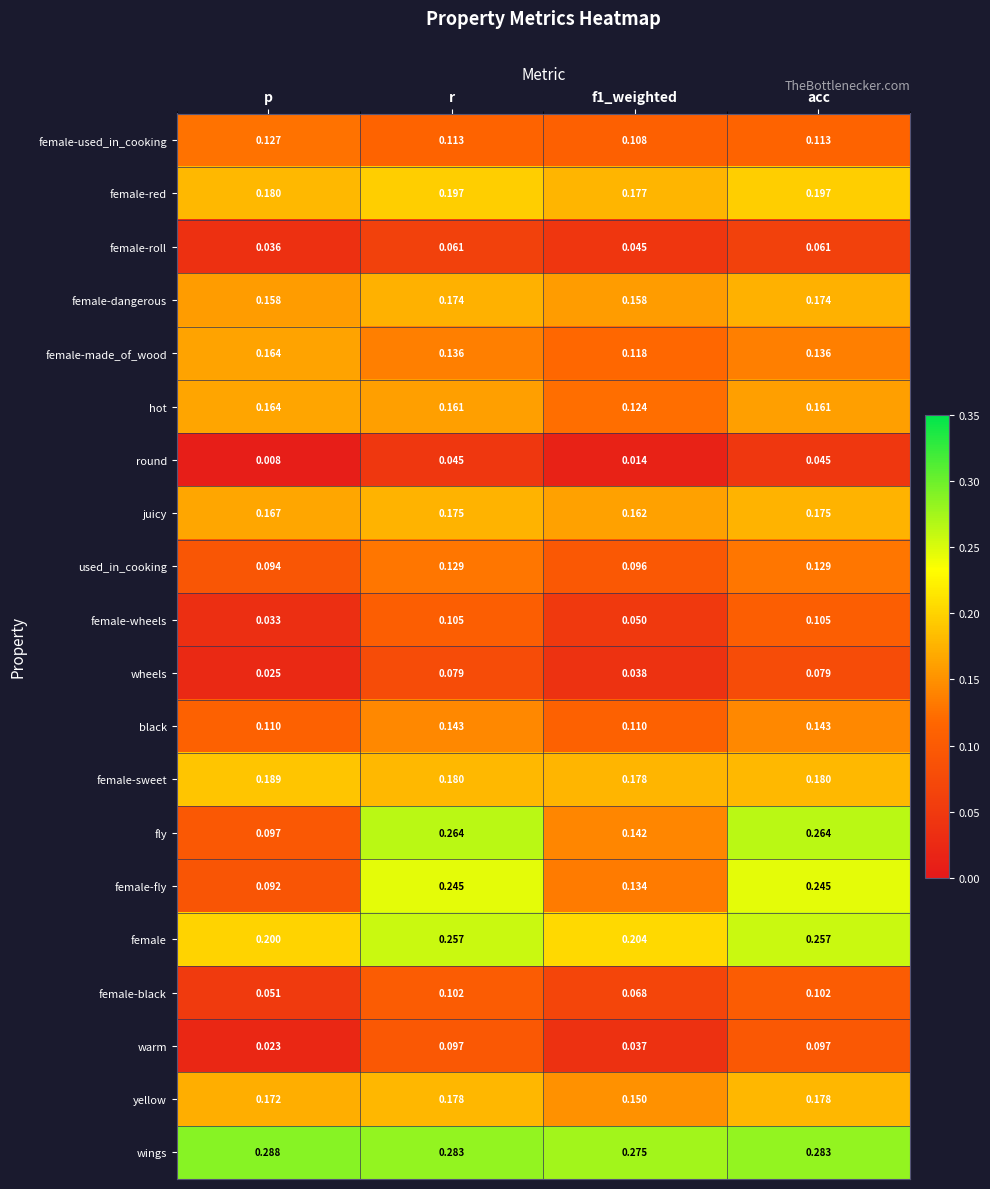

At which label is round closest to 0?

p